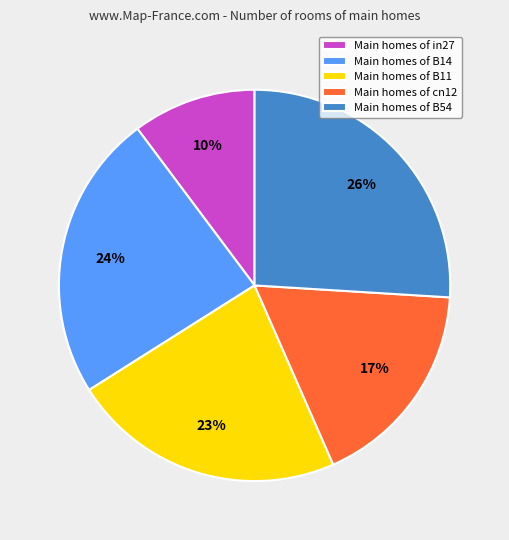

How many segments does this pie chart have?

5